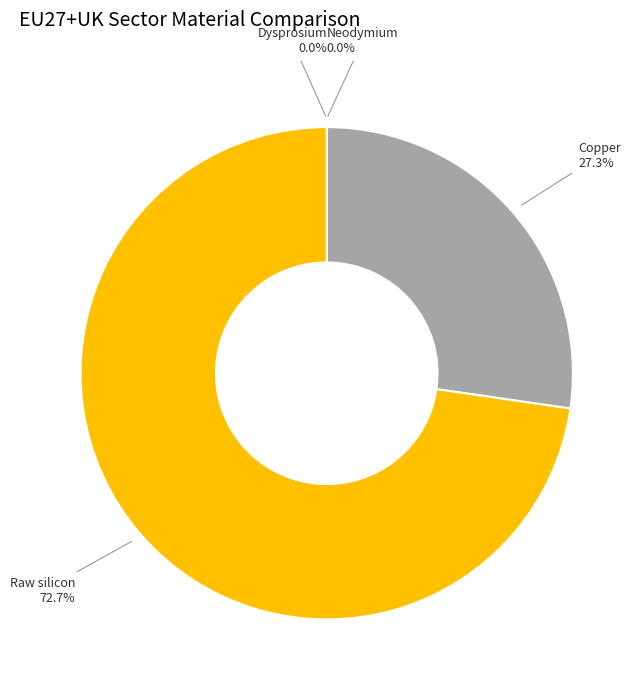

How many slices are in this pie chart?

4